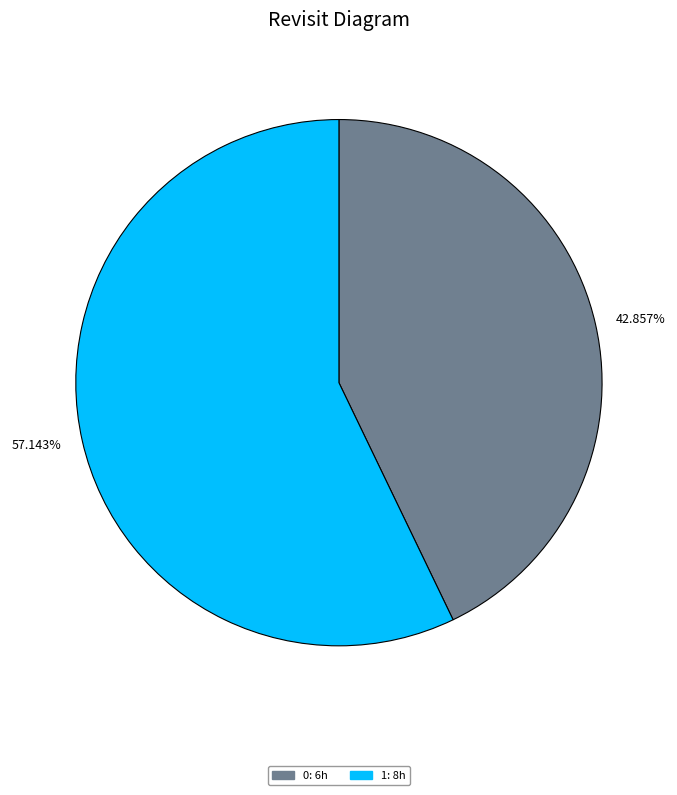

Rank the categories by value from lowest to highest.

42.857%, 57.143%